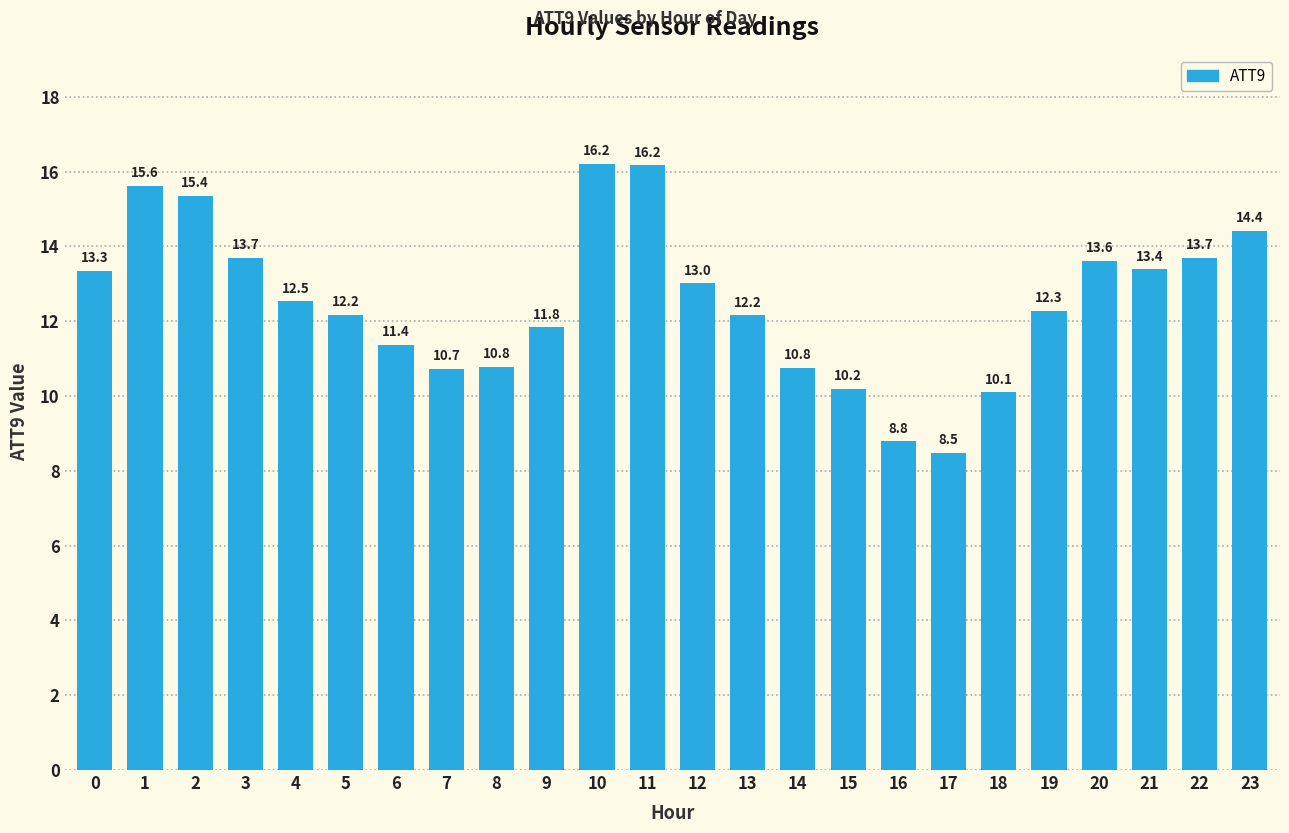

Where is the data nearest to the value 12?

13